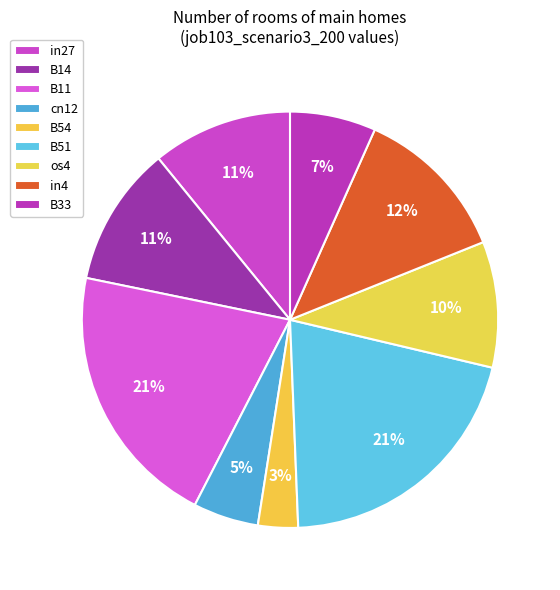

To the nearest percent, what percentage of the pie is cn12?

5%